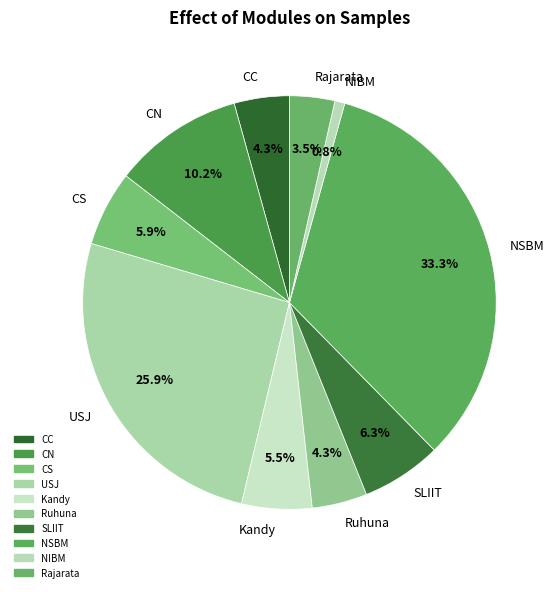

Is there a majority slice in this chart?

No